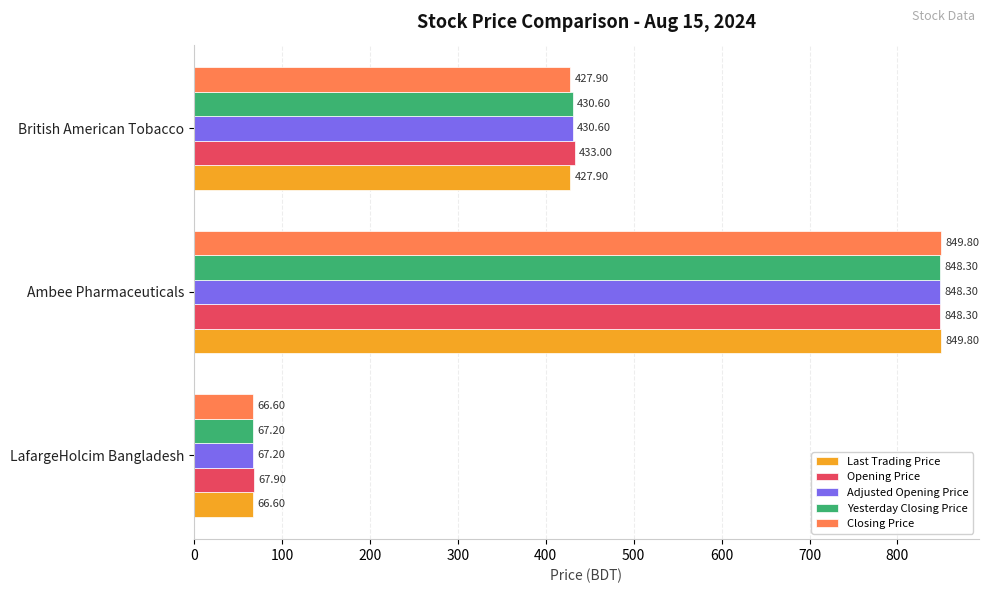

At which label does Adjusted Opening Price reach its peak?

Ambee Pharmaceuticals